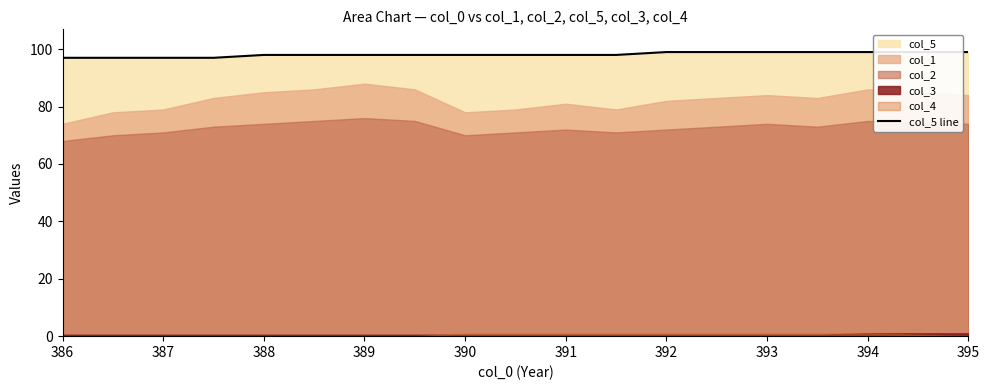

True or false: there are more than 2 points higher than both neighbors.

False